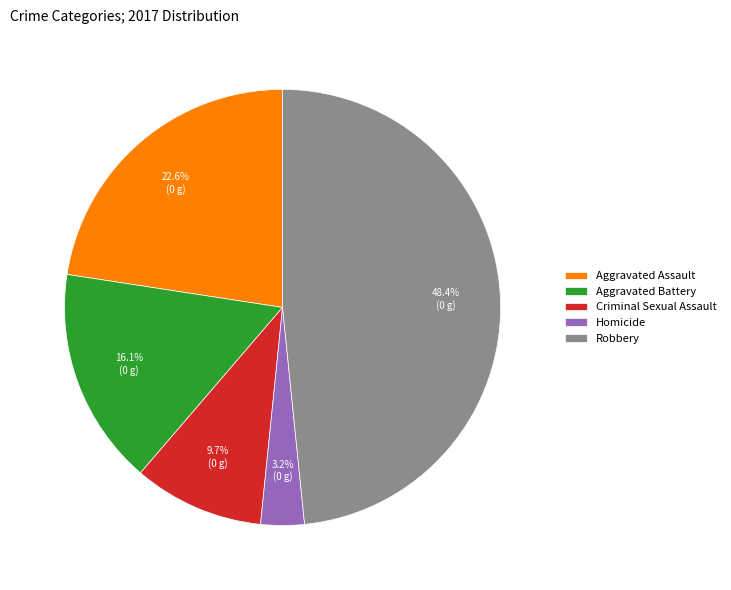

What is the largest slice in the pie chart?

Robbery